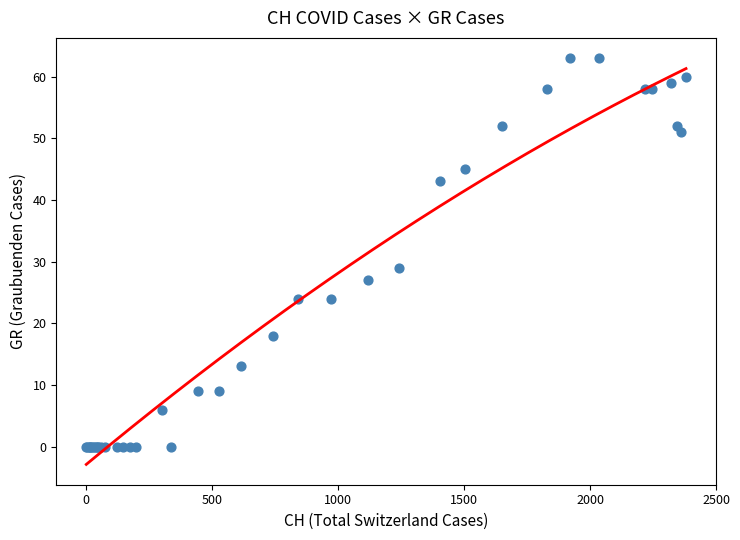

What Y value in the scatter plot is closest to 31?

29